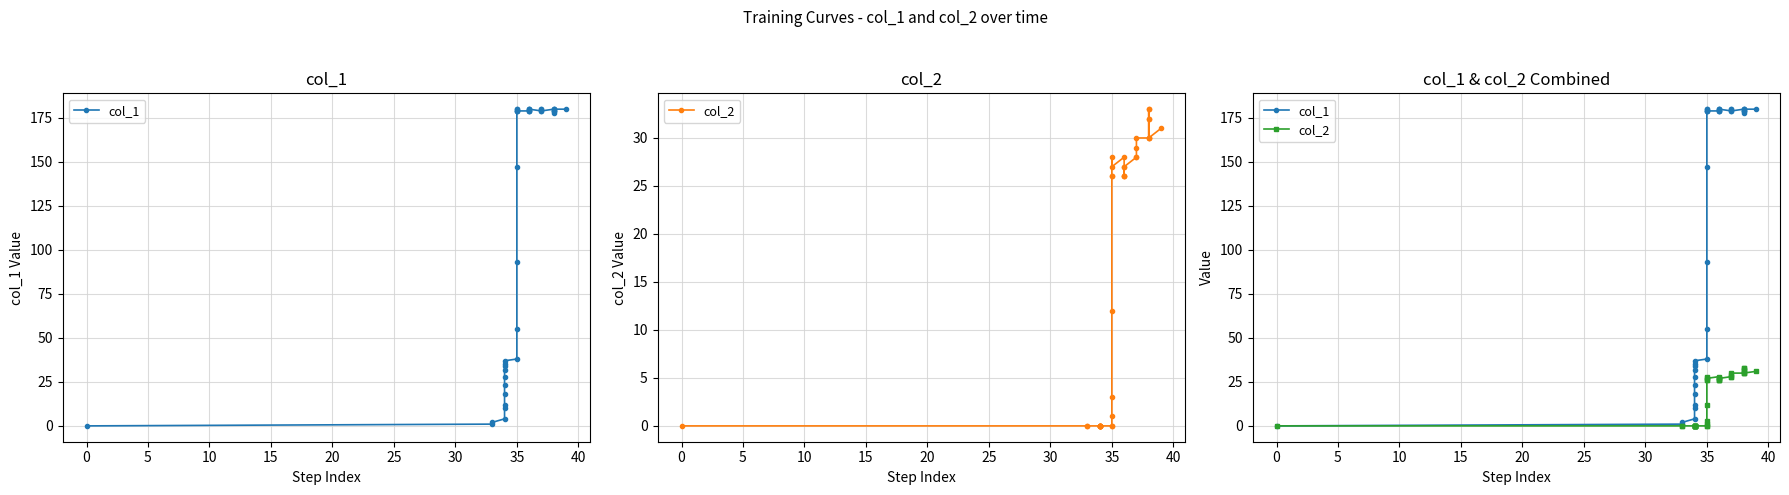

How many interior local peaks does the col_1 series have?

3